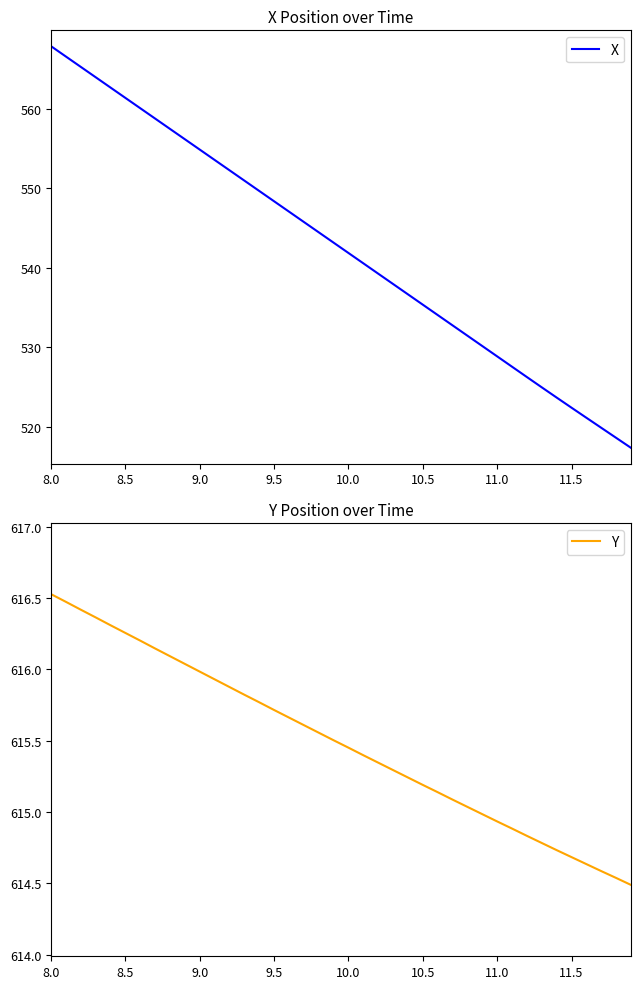

What is the maximum value for X?

567.8